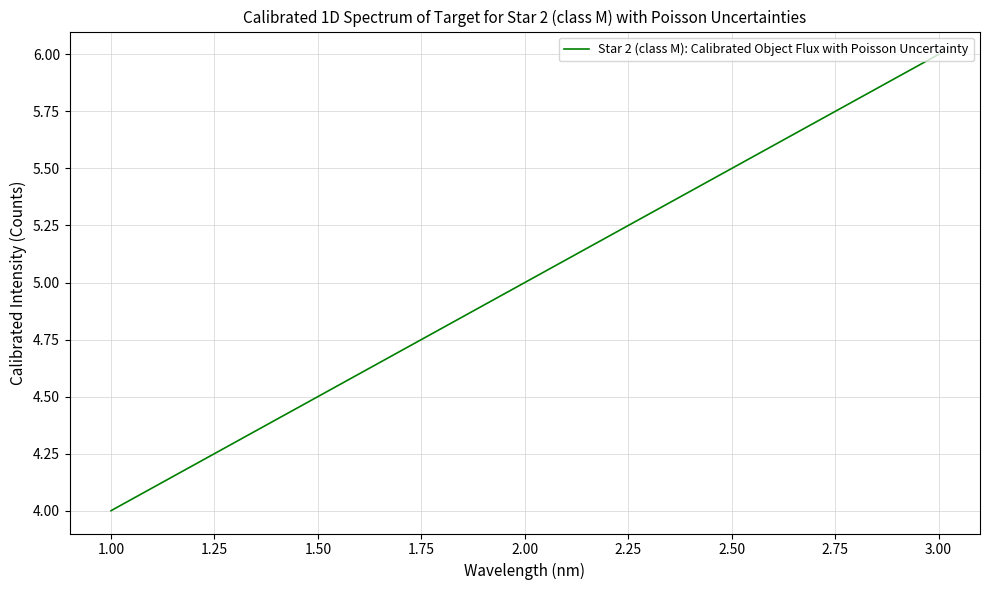

What is the ratio of the value at 2.00 to the value at 3.00?

0.8